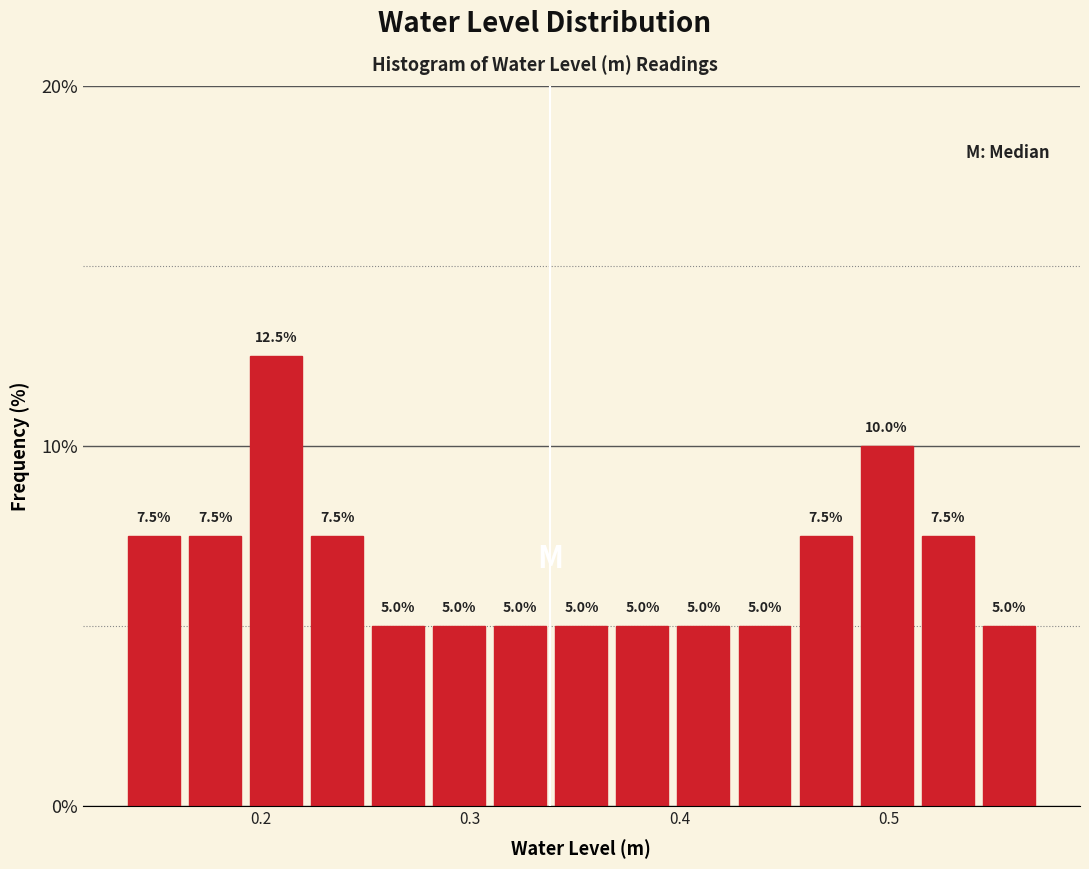

Read against the x-axis, roughly where is the centre of the tallest bar?

0.21